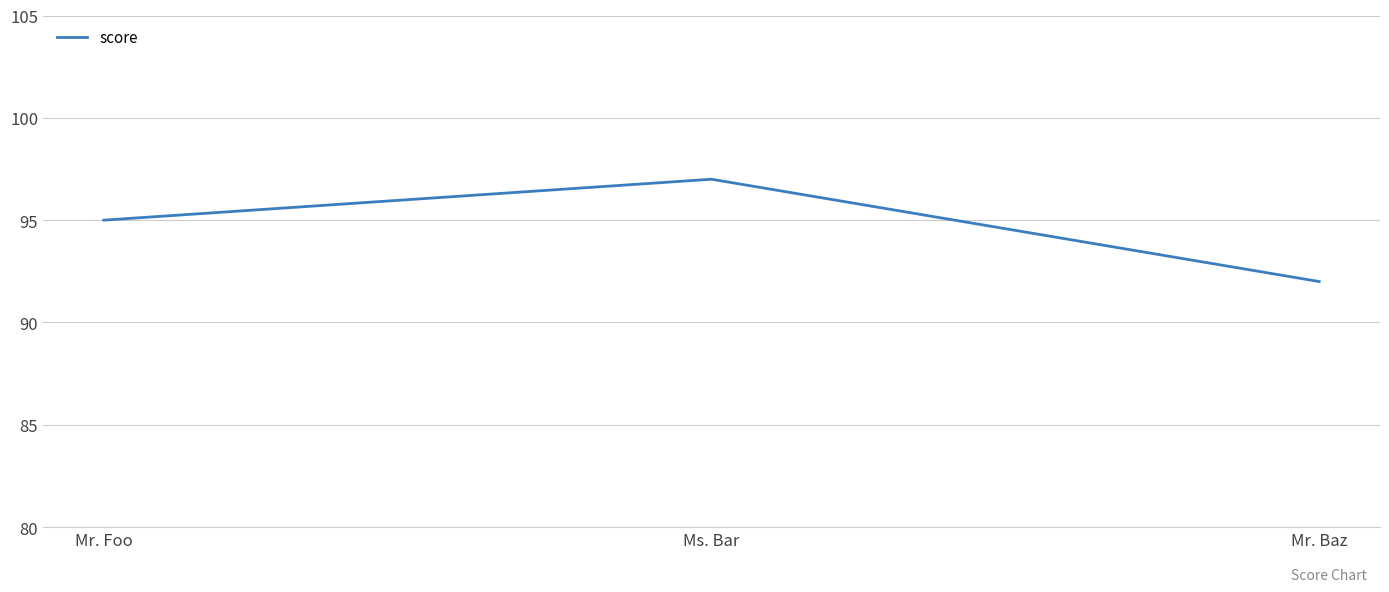

What position from the right is Ms. Bar?

2